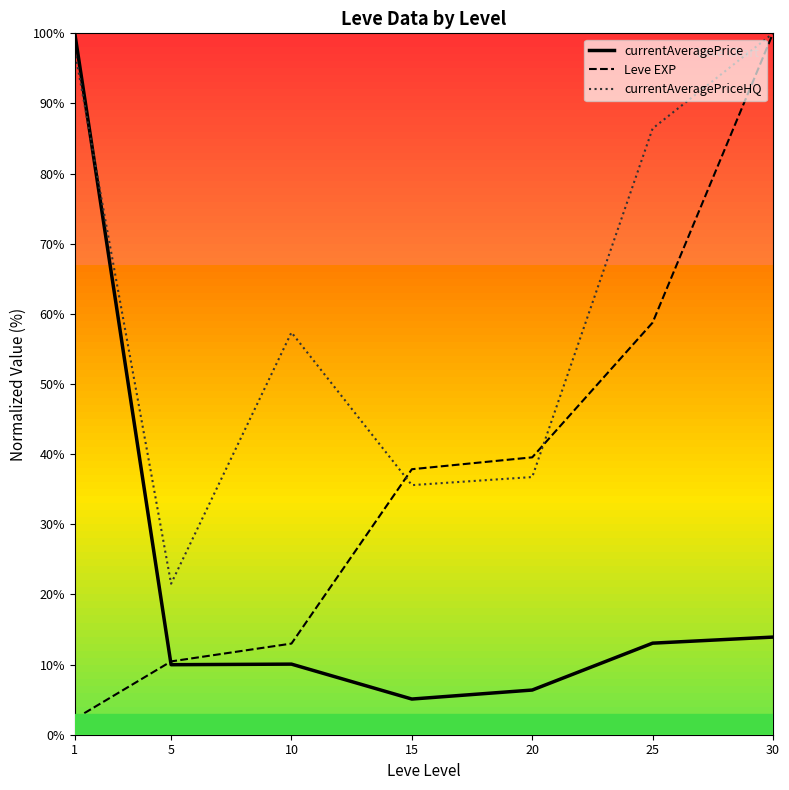

How many values in the currentAveragePriceHQ series are below 57?

3